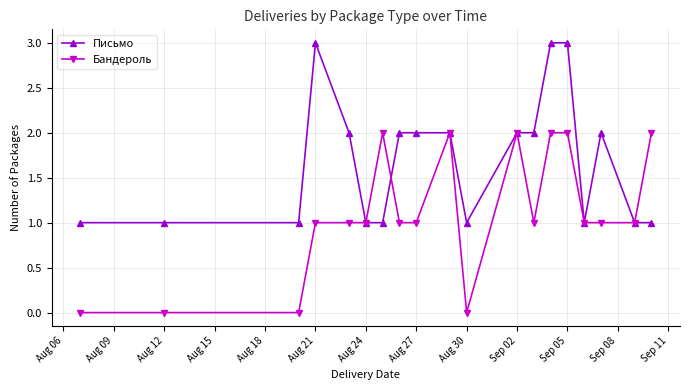

What is the value of the Письмо point at the 18th from the left?

1